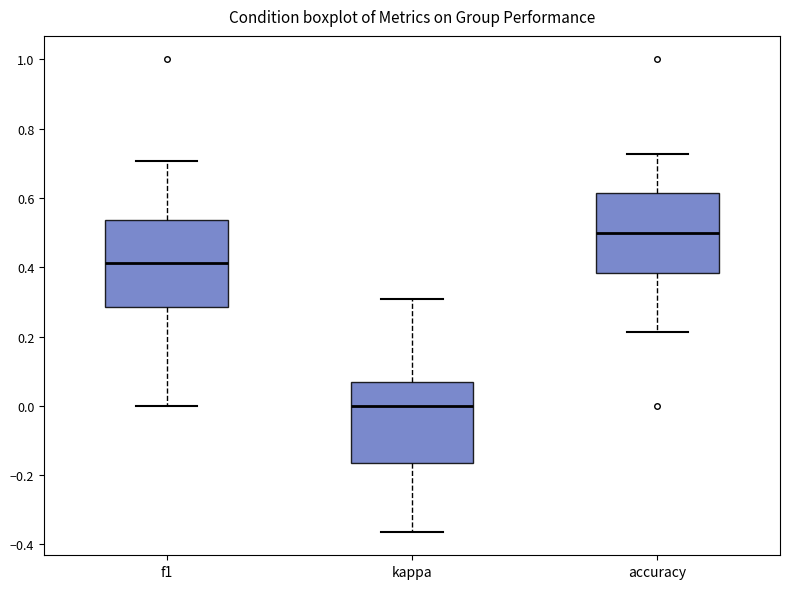

Where is the upper edge of the box for f1 on the y-axis? The values are not printed on the chart, so give them approximately, as read against the axis.

0.54